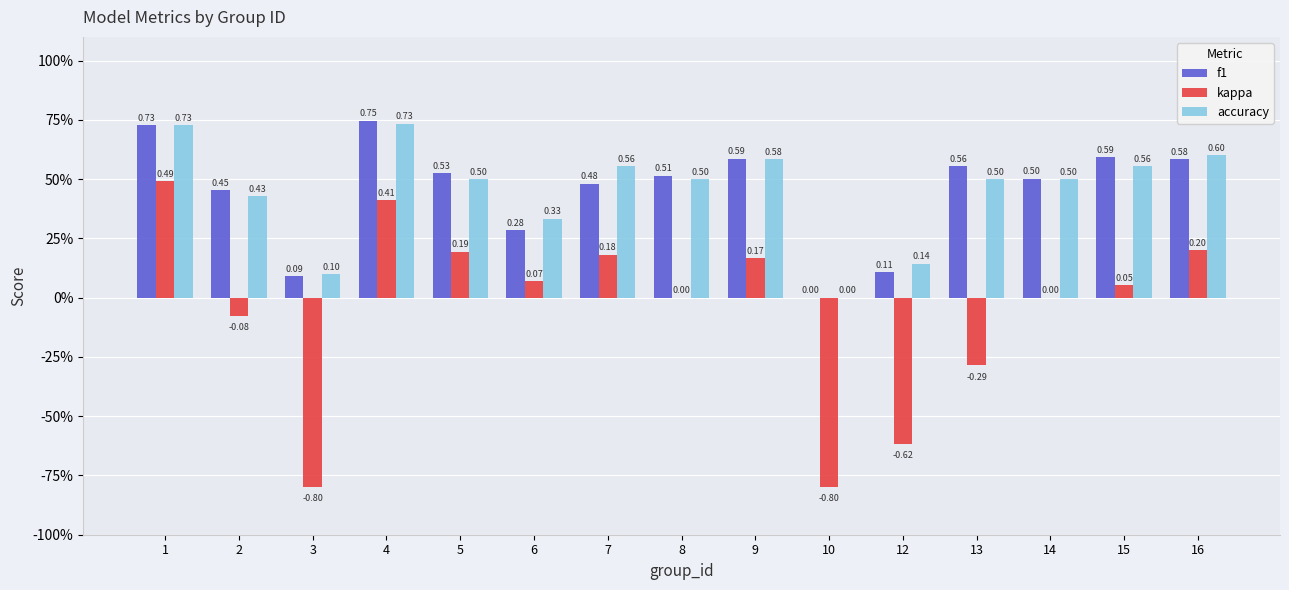

Is the value of f1 at 12 greater than the value of accuracy at 15?

No